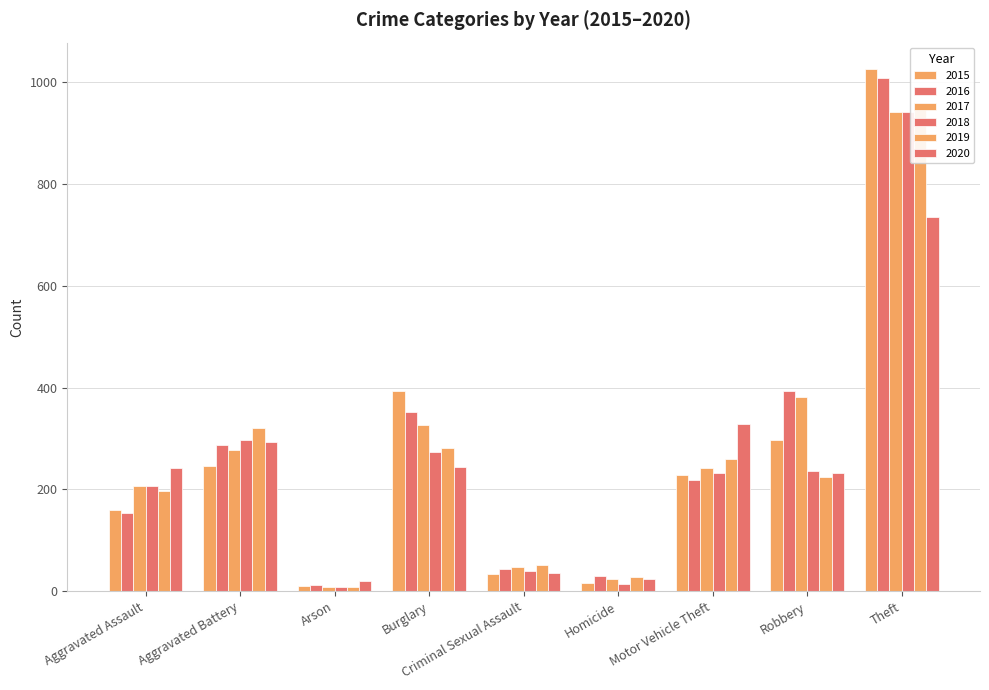

At which category is the sum across all series the highest?

Theft